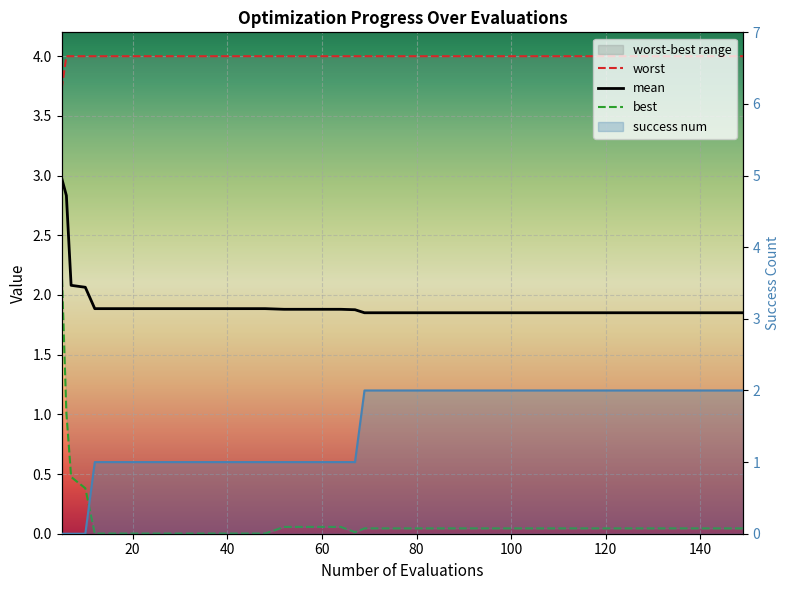

Reading left to right, extract all data points from this chart.

mean: 3.0	2.8	2.1	2.1	1.9	1.9	1.9	1.9	1.9	1.9	1.9	1.9	1.9	1.9	1.9	1.9	1.9	1.9	1.9	1.9	1.9	1.9	1.9	1.9	1.9	1.9	1.9	1.9	1.9	1.9	1.9	1.9	1.9	1.9	1.9	1.9	1.9	1.9	1.9	1.9
best: 2.2	1.0	0.5	0.4	0.0	0.0	0.0	0.0	0.0	0.0	0.0	0.0	0.0	0.0	0.1	0.1	0.1	0.1	0.0	0.0	0.0	0.0	0.0	0.0	0.0	0.0	0.0	0.0	0.0	0.0	0.0	0.0	0.0	0.0	0.0	0.0	0.0	0.0	0.0	0.0
worst: 3.7	4.0	4.0	4.0	4.0	4.0	4.0	4.0	4.0	4.0	4.0	4.0	4.0	4.0	4.0	4.0	4.0	4.0	4.0	4.0	4.0	4.0	4.0	4.0	4.0	4.0	4.0	4.0	4.0	4.0	4.0	4.0	4.0	4.0	4.0	4.0	4.0	4.0	4.0	4.0
success num: 0.0	0.0	0.0	0.0	1.0	1.0	1.0	1.0	1.0	1.0	1.0	1.0	1.0	1.0	1.0	1.0	1.0	1.0	1.0	2.0	2.0	2.0	2.0	2.0	2.0	2.0	2.0	2.0	2.0	2.0	2.0	2.0	2.0	2.0	2.0	2.0	2.0	2.0	2.0	2.0